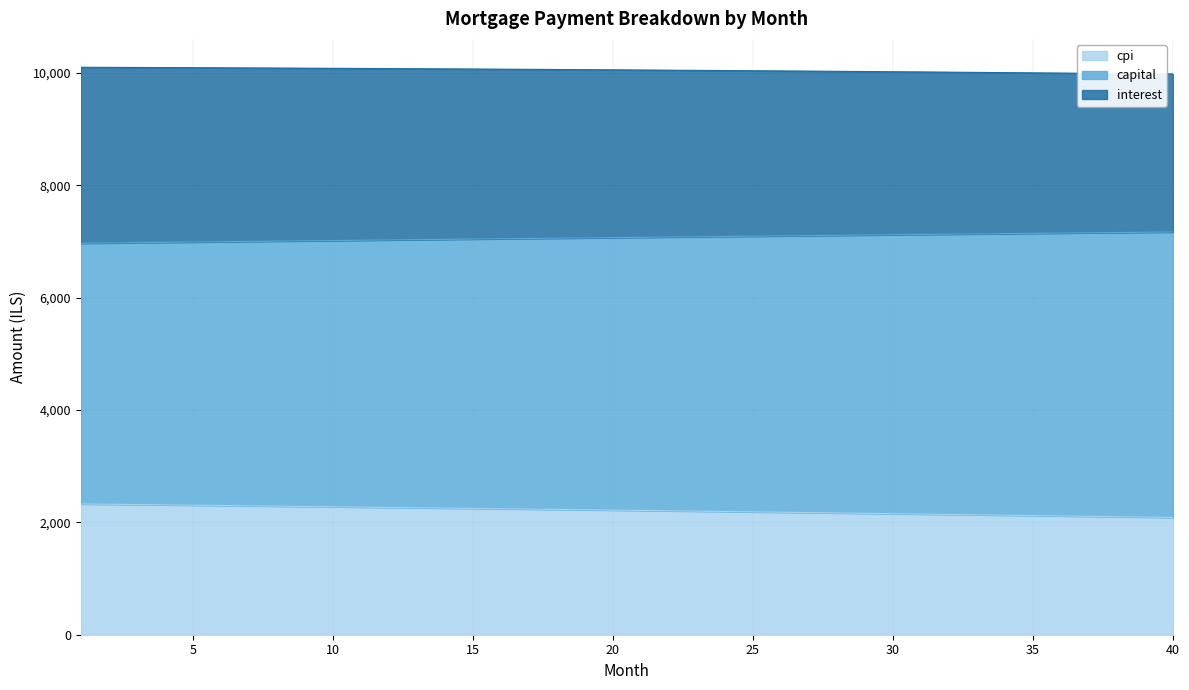

Does the chart have visible grid lines?

Yes